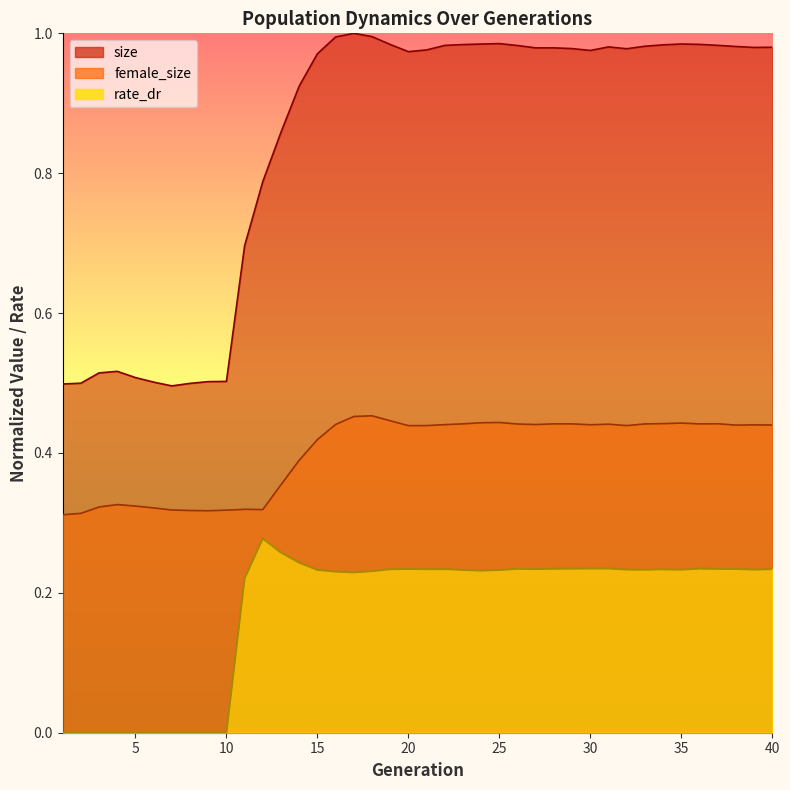

The rate_dr series shows 0.2 at 39. True or false?

True